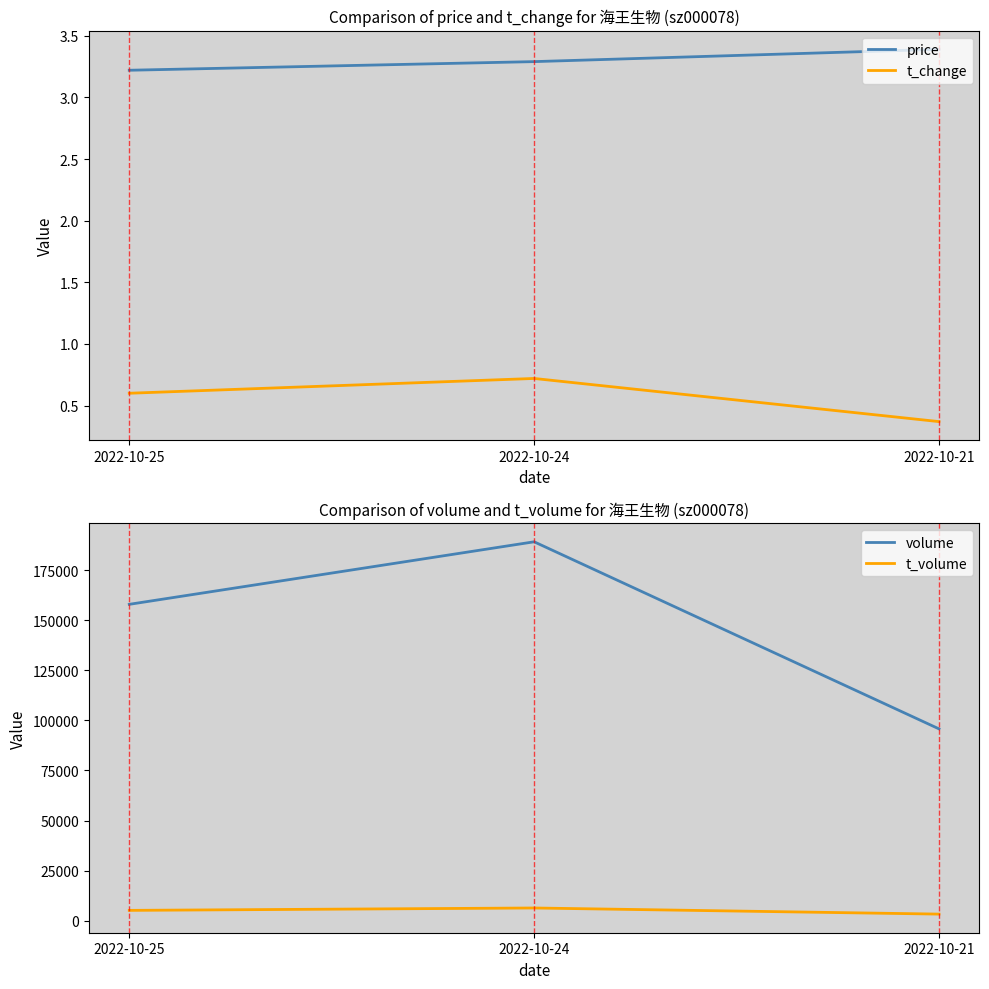

How many lines are shown in the chart?

4